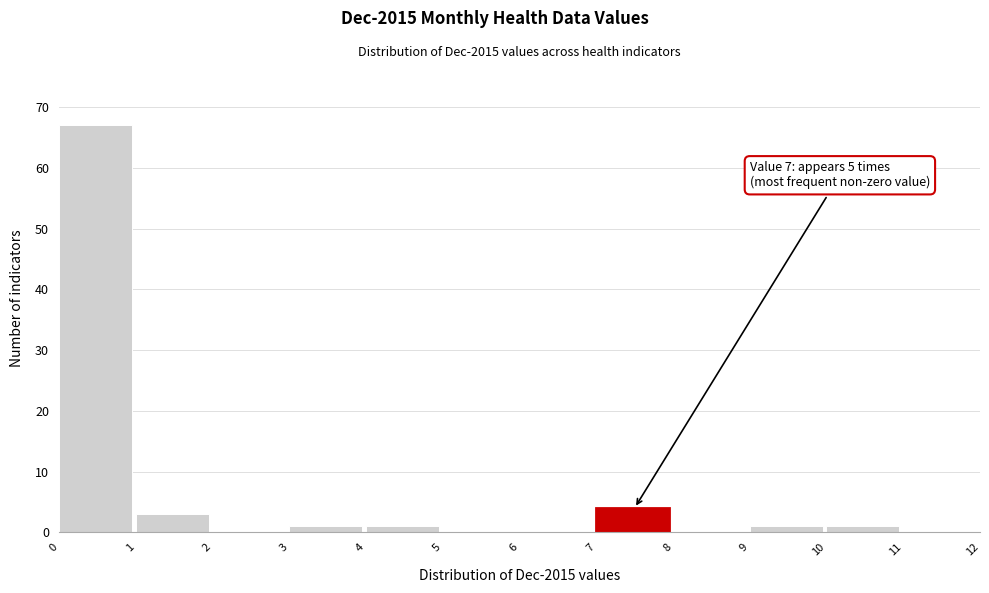

Which range on the x-axis has the tallest bar?

0 to 1